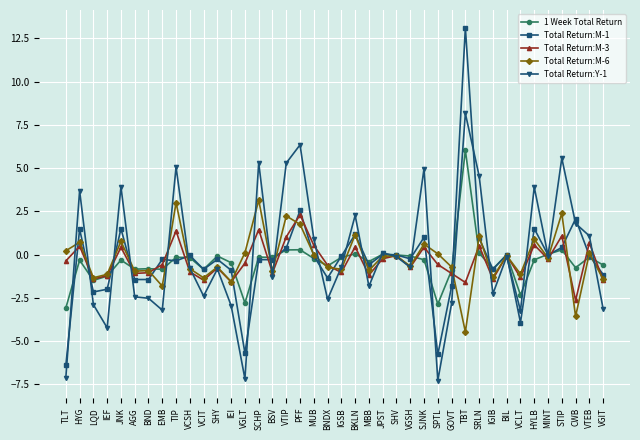

What is the label of the 3rd point from the right?

CWB